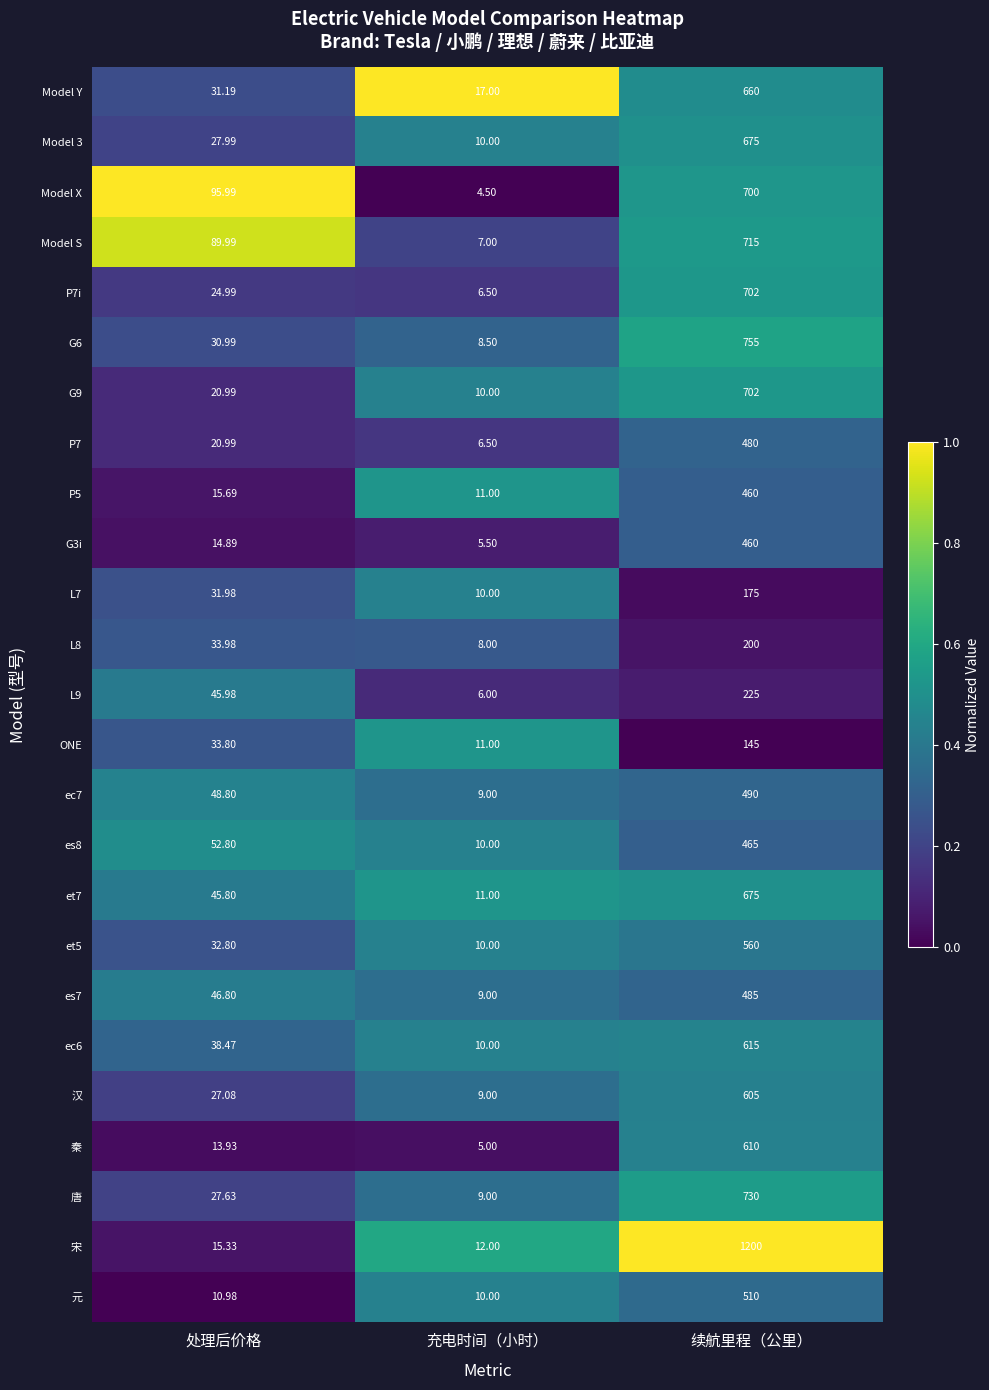

Which series has the widest spread of values?

宋